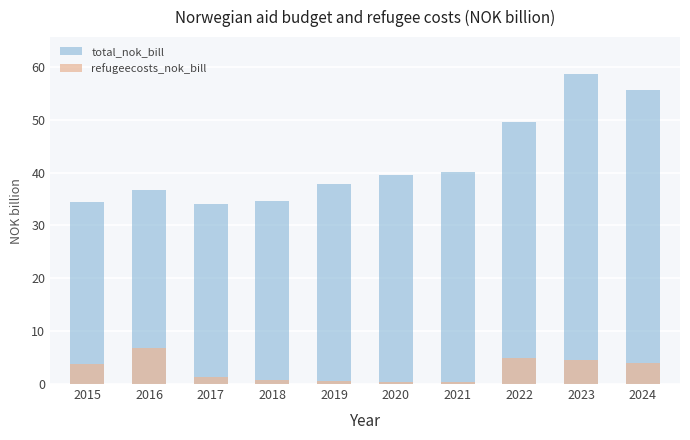

What is the value of the refugeecosts_nok_bill bar at the 7th from the left?

0.4